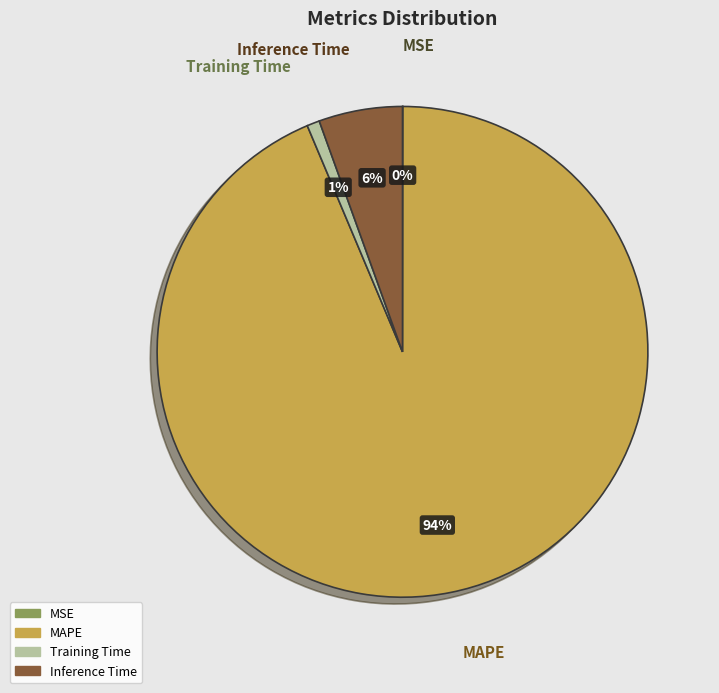

The Training Time slice represents 8% of the pie. True or false?

False